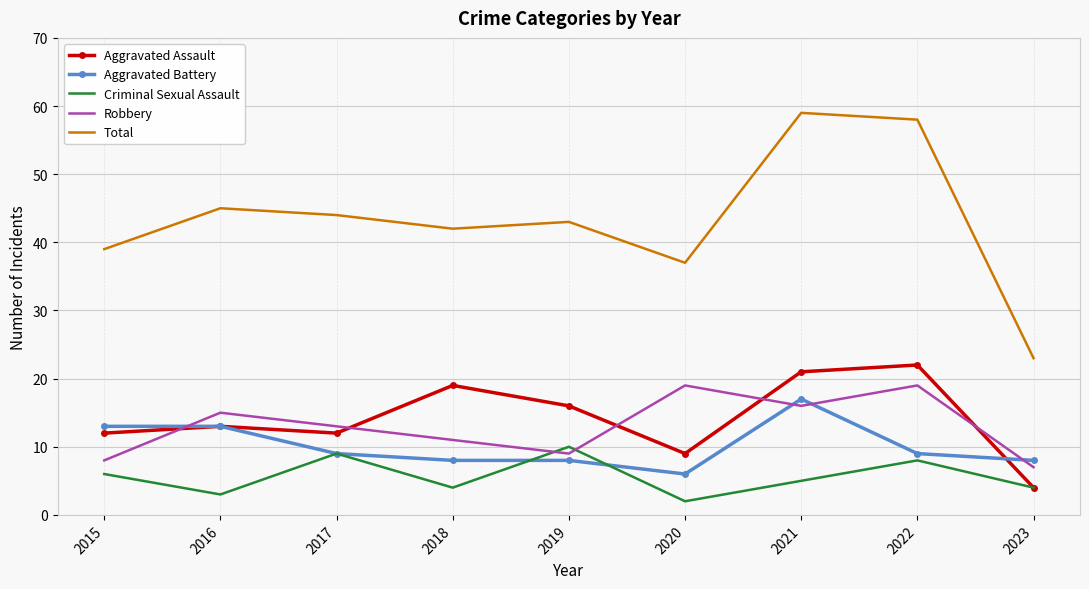

How many categories are shown in the chart?

9